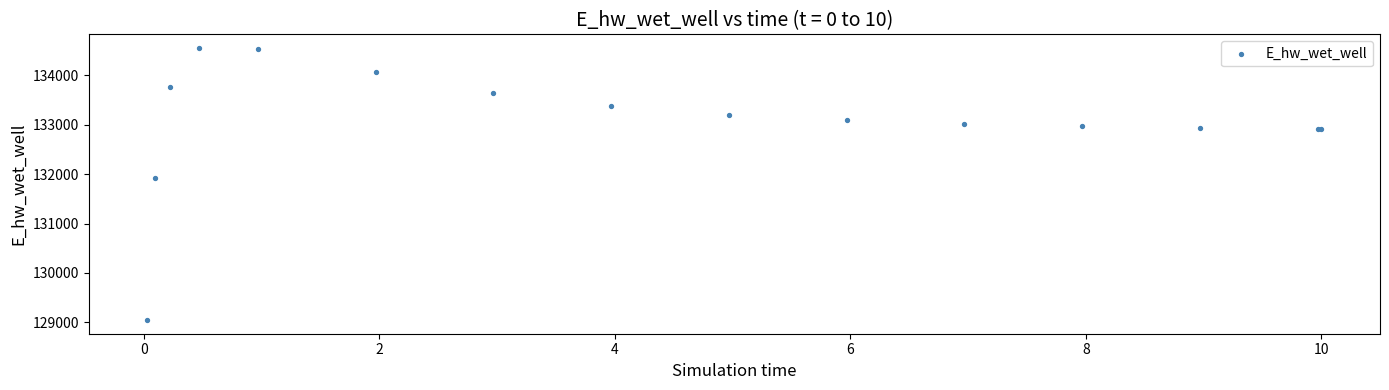

What Y value in the scatter plot is closest to 131799?

131919.5